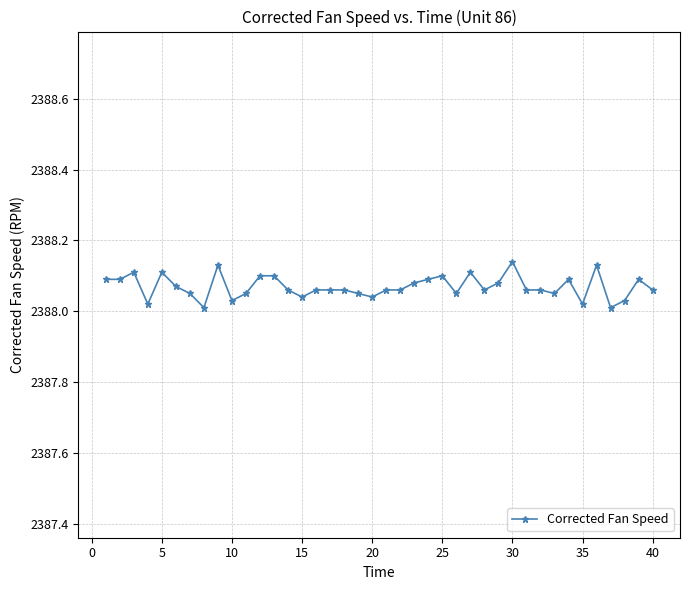

What is the sum of all values?

95522.8